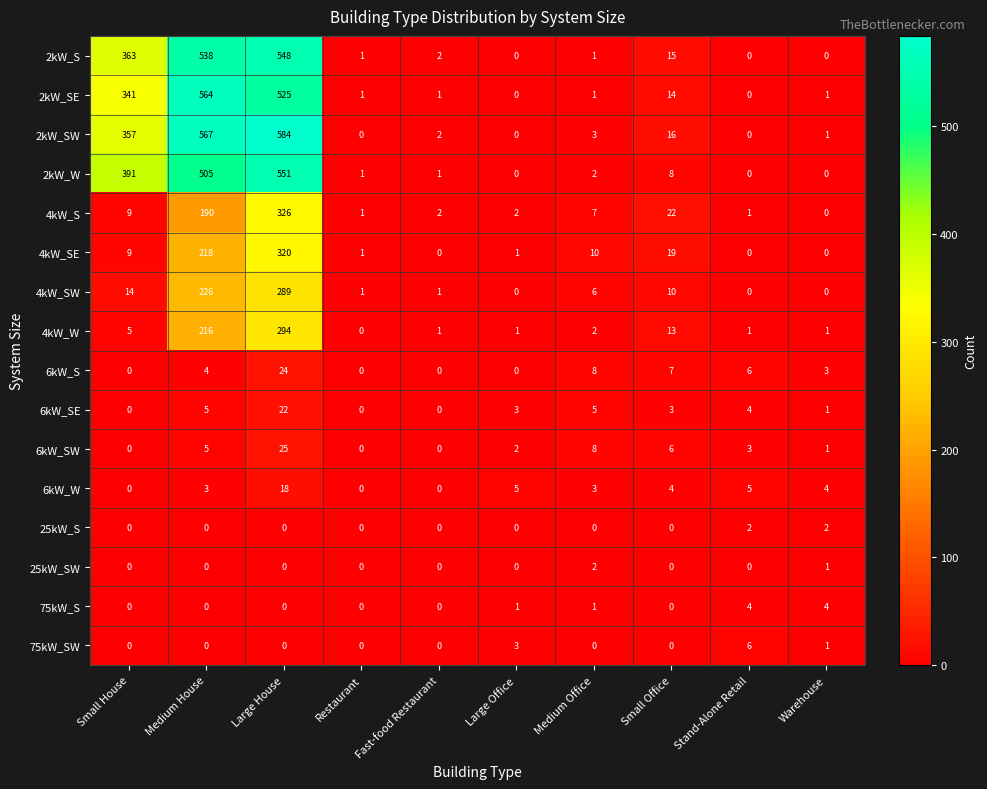

What is the maximum value for 75kW_S?

4